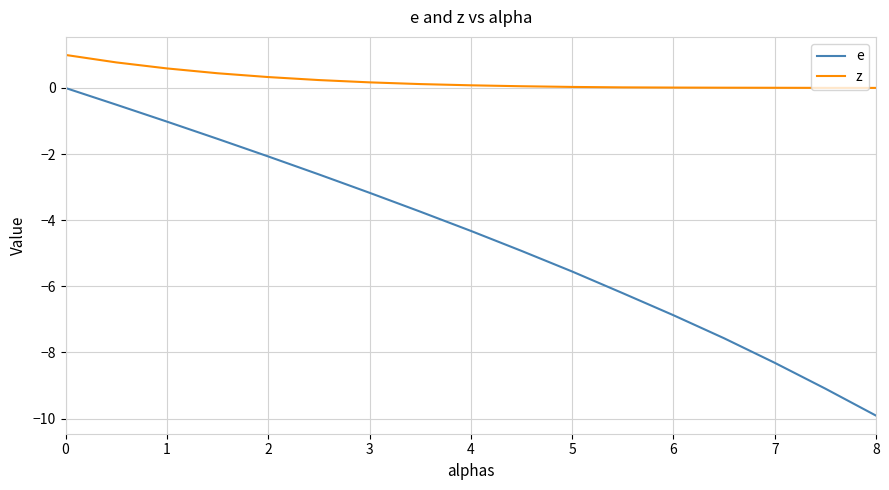

What is the difference between the maximum and minimum values in the z series?

1.0